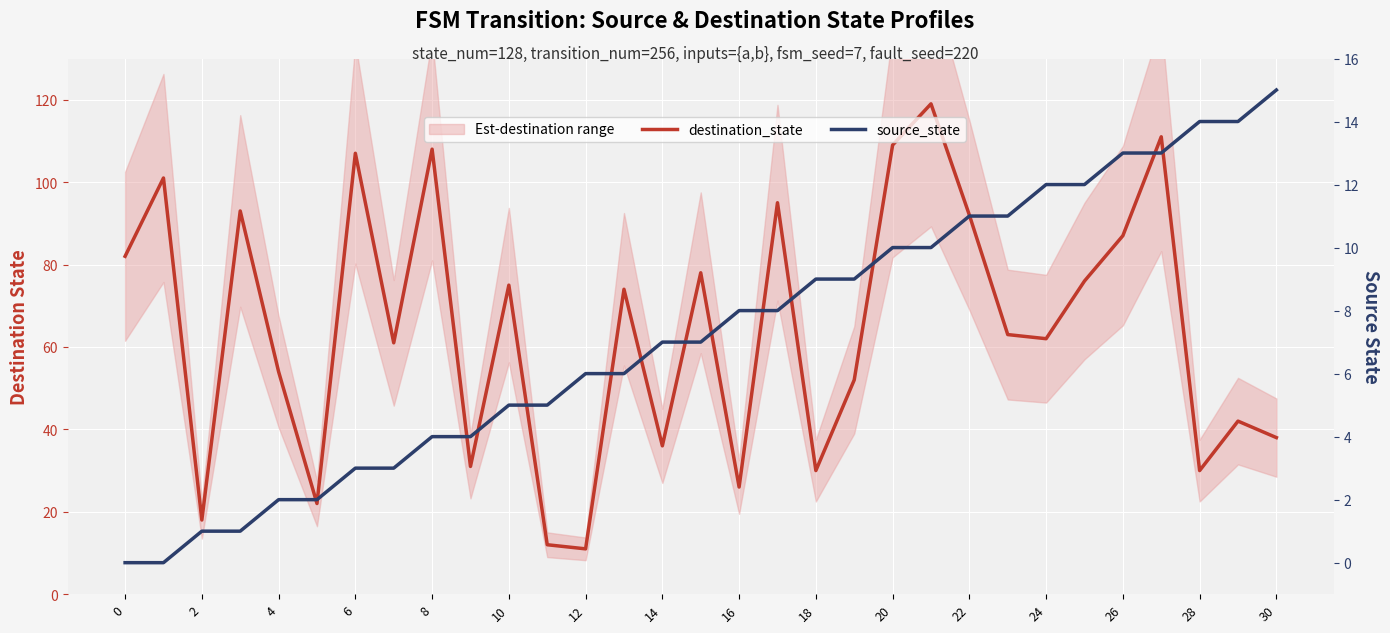

What is the difference between the maximum and minimum values in the destination_state series?

108